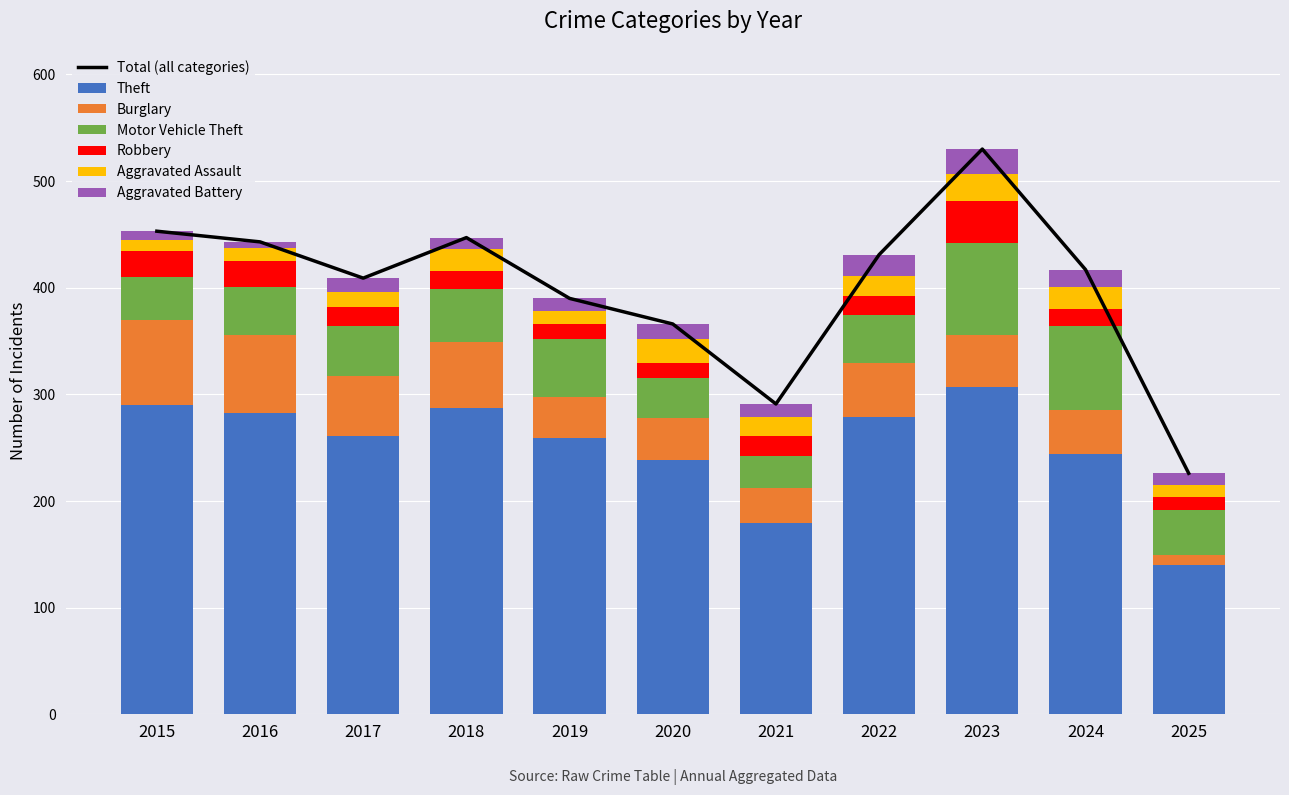

At how many categories does at least one series exceed 34?

11